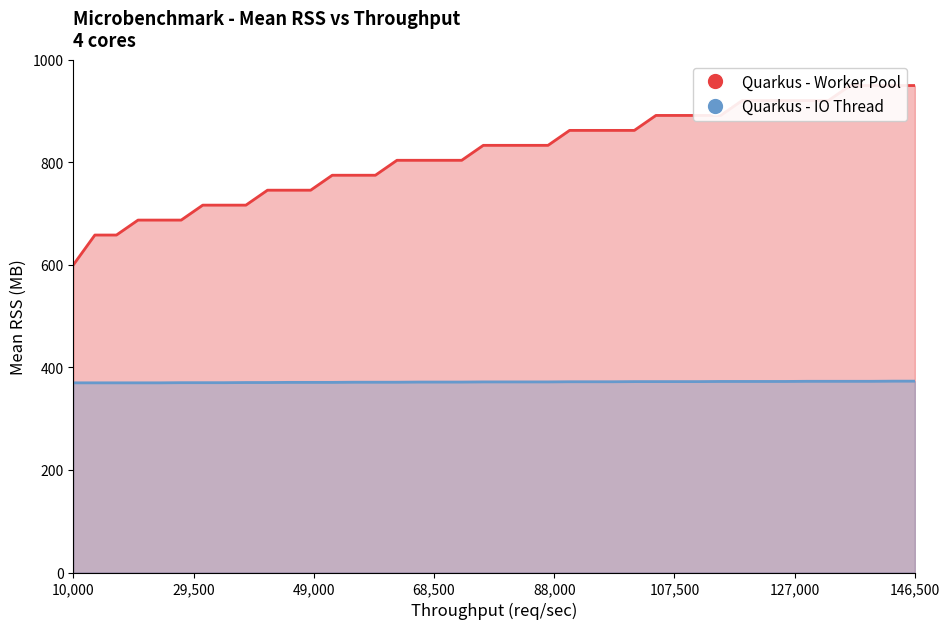

What is the value of the Quarkus - Worker Pool point at the 7th from the left?

716.7